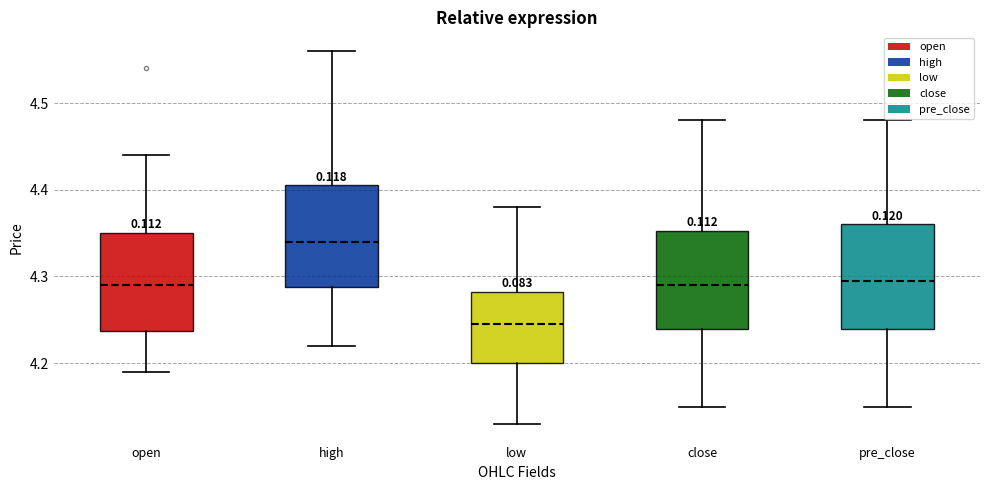

Which box's median line is the highest?

high